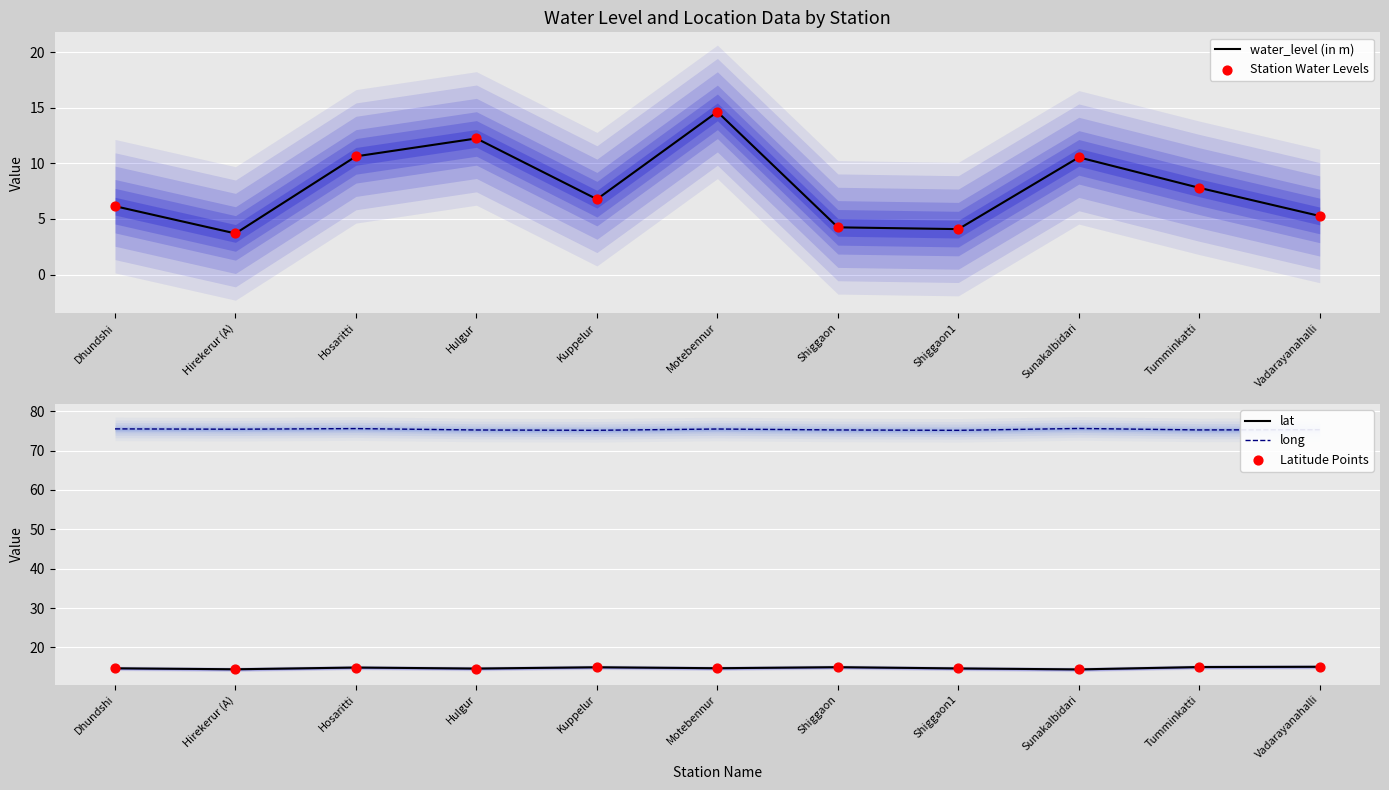

At which category is the sum across all series the highest?

Motebennur